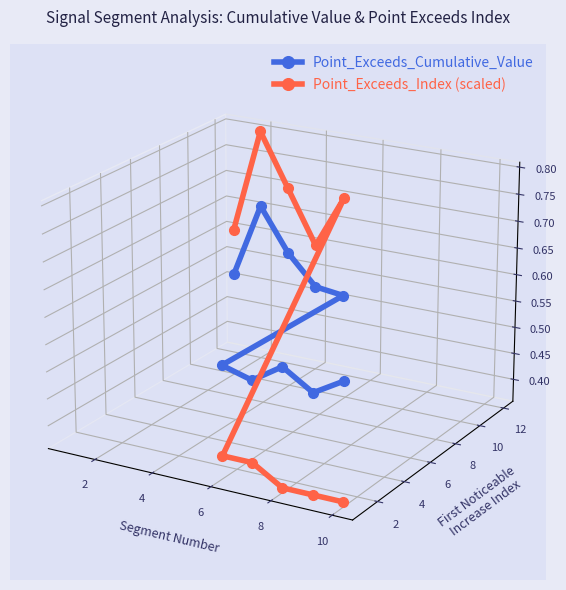

How many interior local peaks does the Point_Exceeds_Cumulative_Value series have?

2